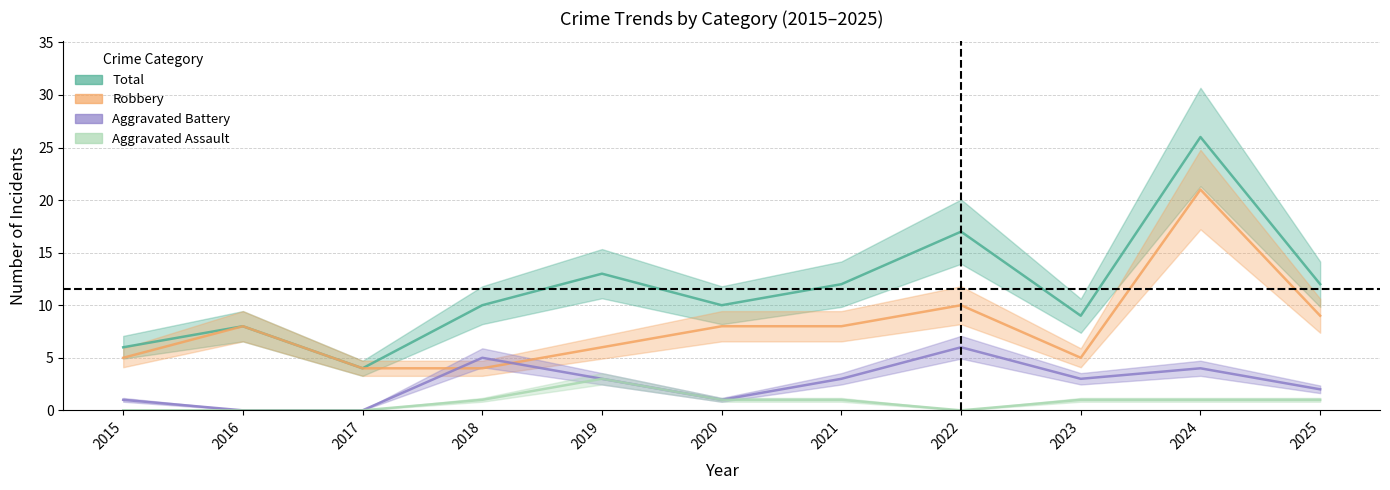

True or false: Aggravated Assault and Total intersect in this chart.

False